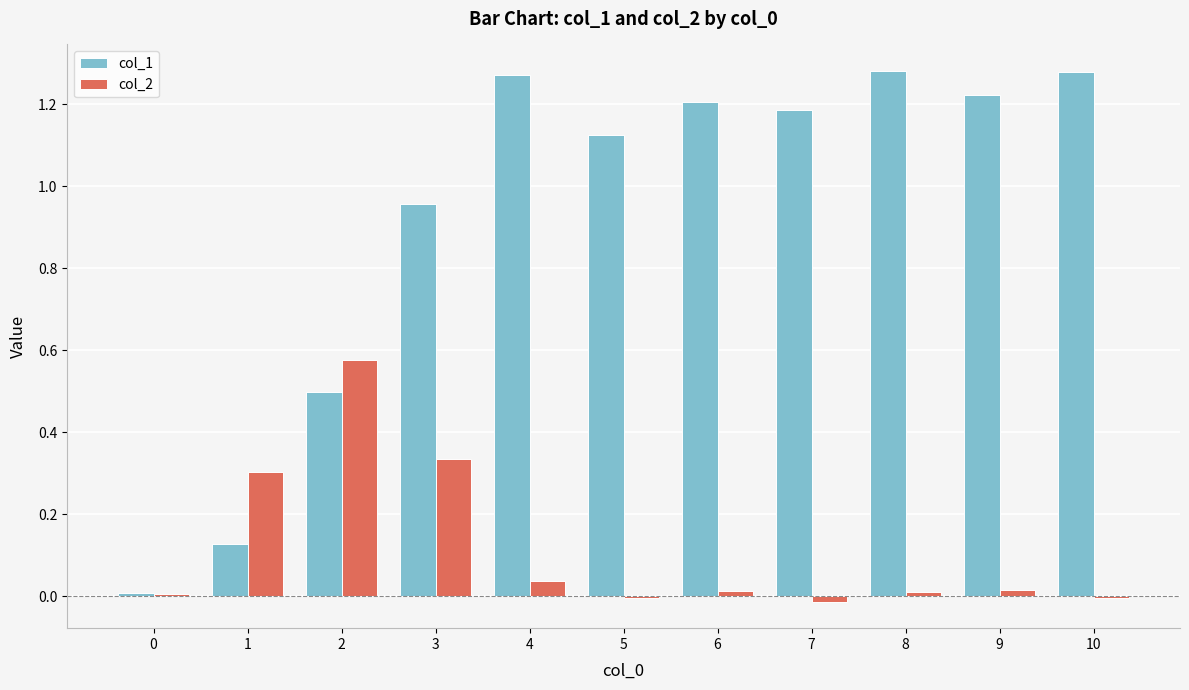

True or false: col_2 has a value of 0.1 at 4.

False